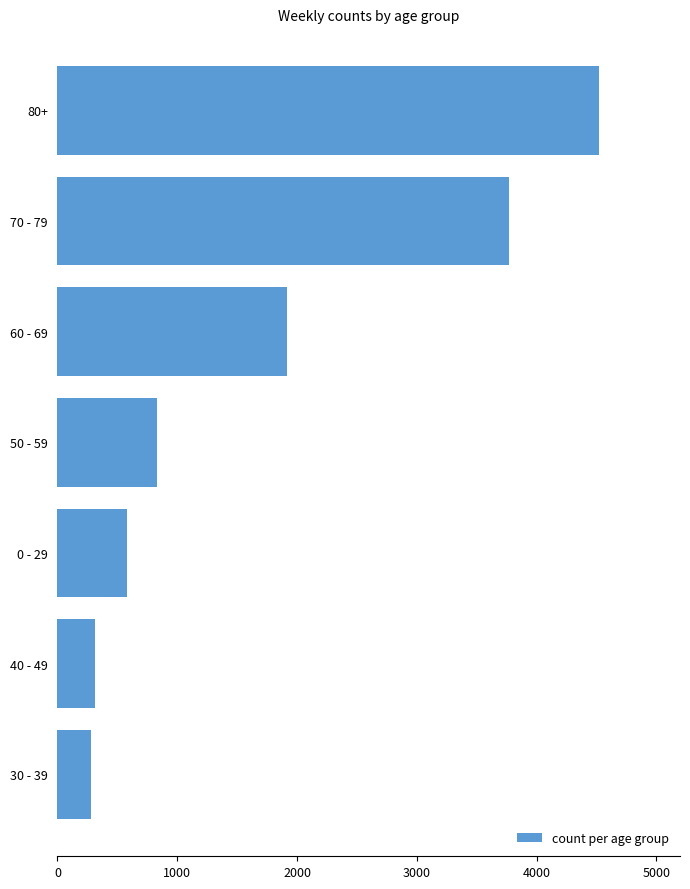

What is the sum of all values?

12214